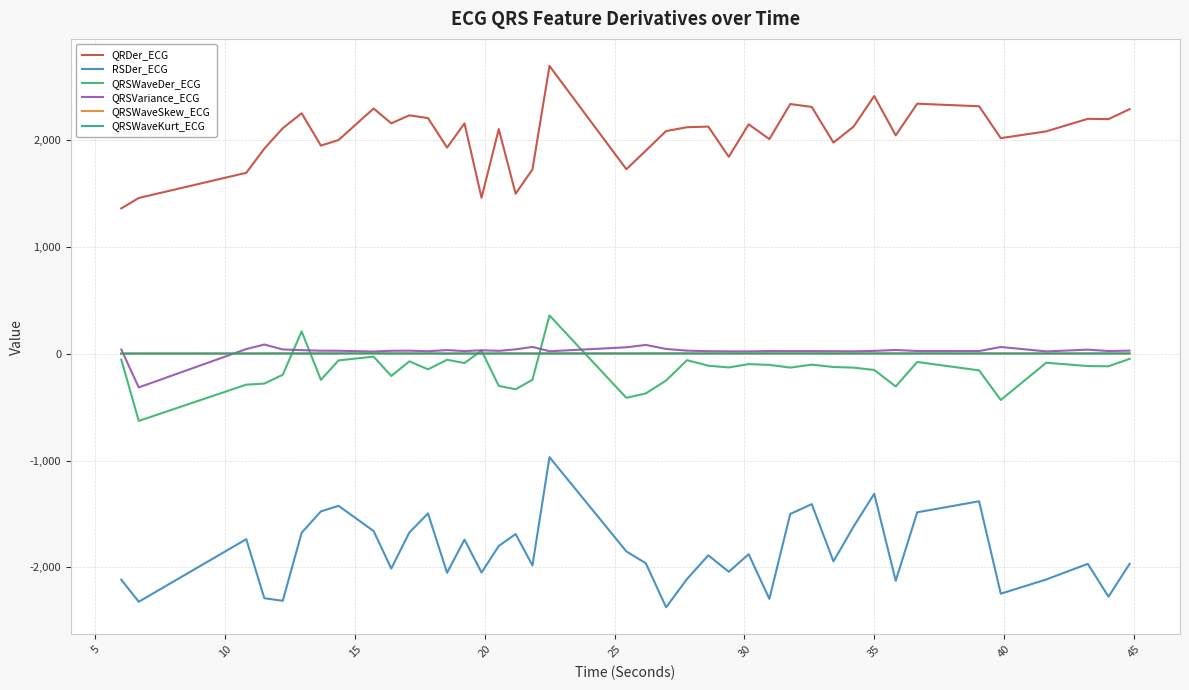

What is the maximum value shown in the chart?

2691.2